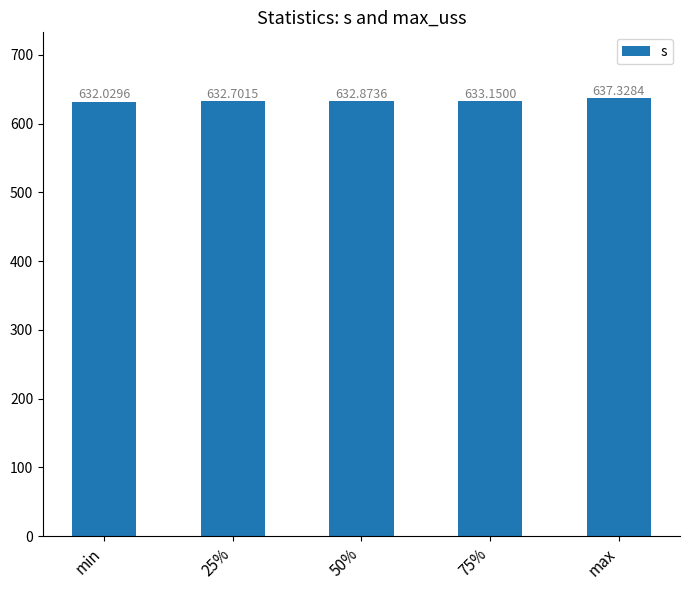

What is the value of the 1st bar from the left?

632.0